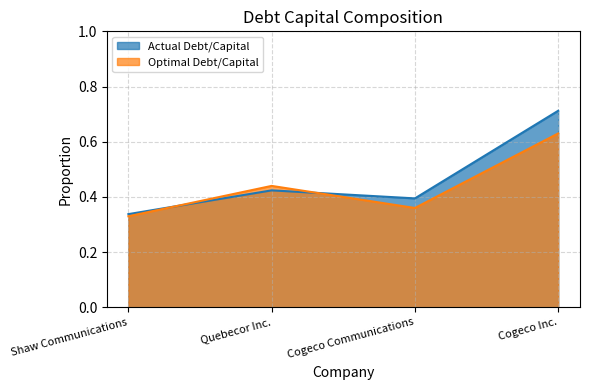

What value does the Actual Debt/Capital series have at Cogeco Communications?

0.4